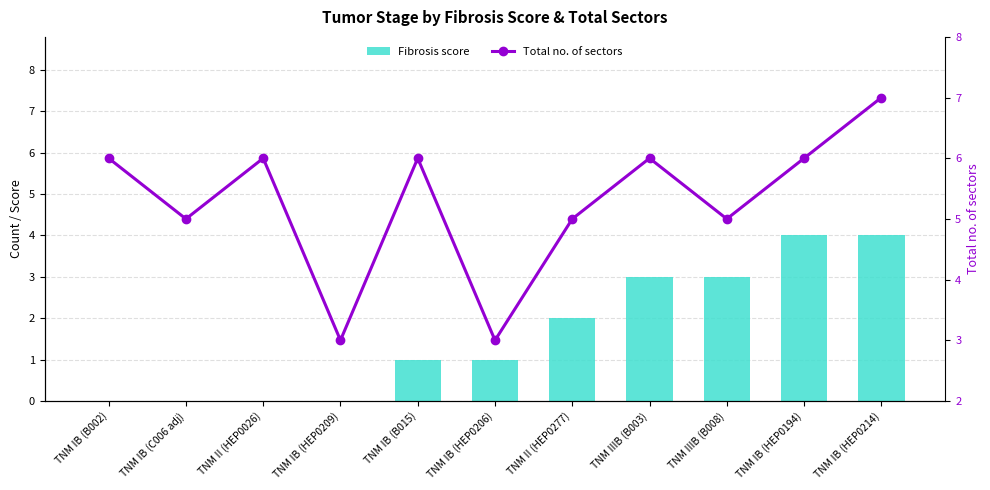

What is the difference between the highest and lowest values at TNM IB (C006 adj)?

5